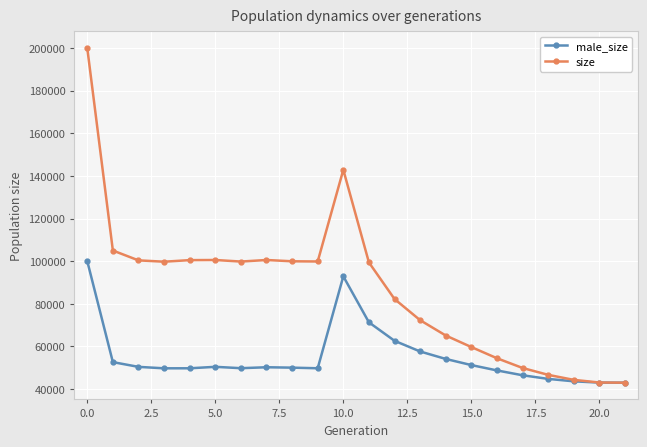

Rank the series by their average value, from lowest to highest.

male_size, size